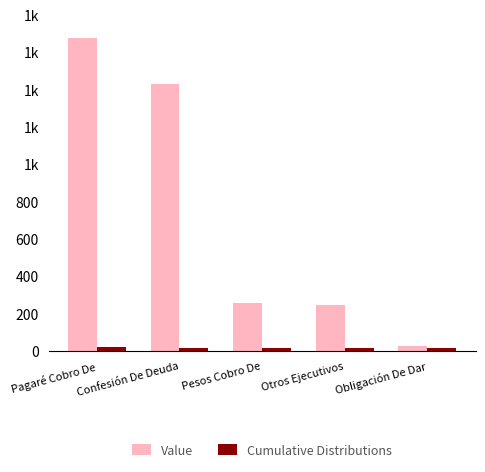

What is the minimum value for Value?

27